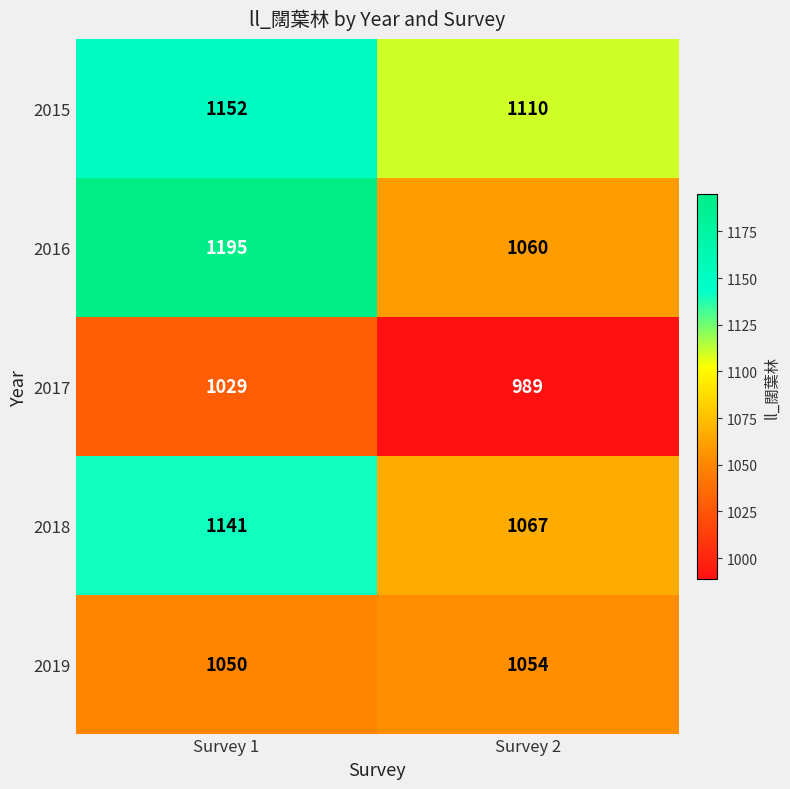

Rank the series at Survey 2 from lowest to highest value.

2017, 2019, 2016, 2018, 2015